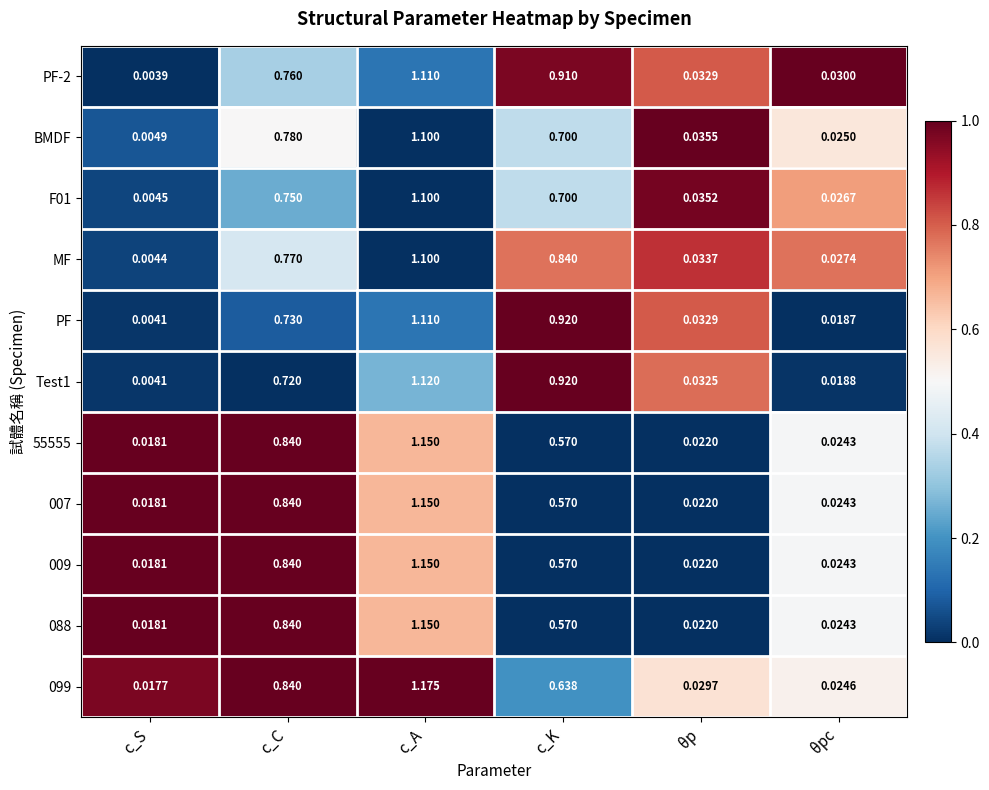

Rank the categories by BMDF value from lowest to highest.

c_S, θpc, θp, c_K, c_C, c_A